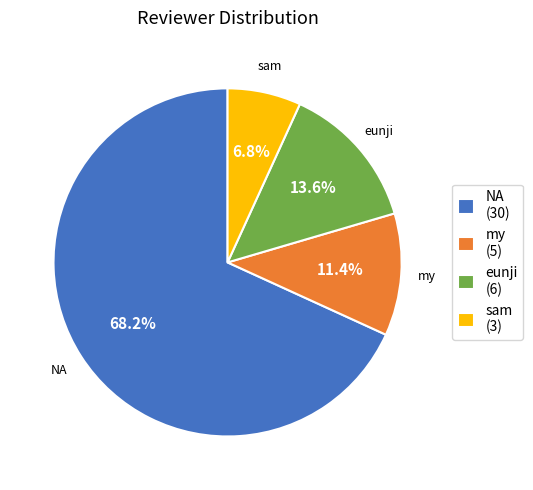

To the nearest percent, what is the average slice percentage?

25%